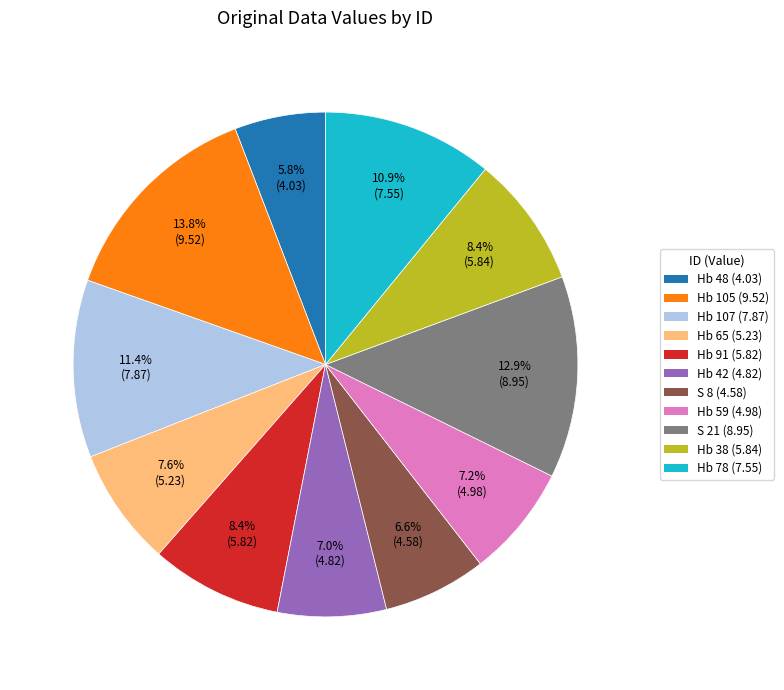

How many slices are in this pie chart?

11